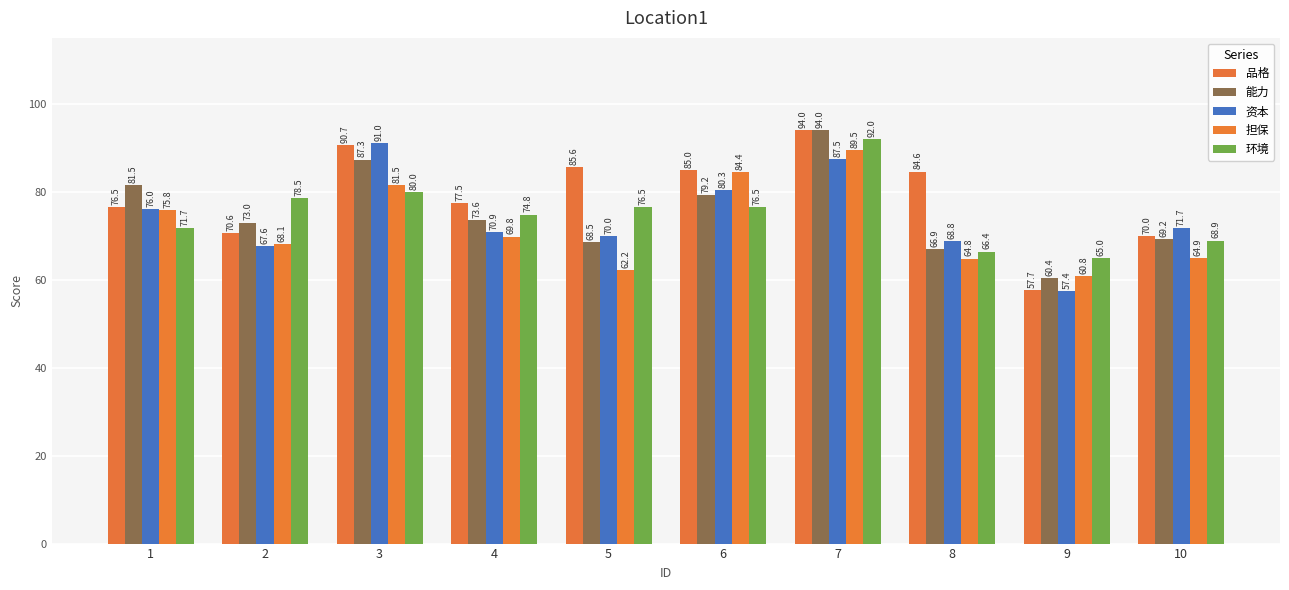

True or false: 环境 has a value of 66.4 at 8.

True